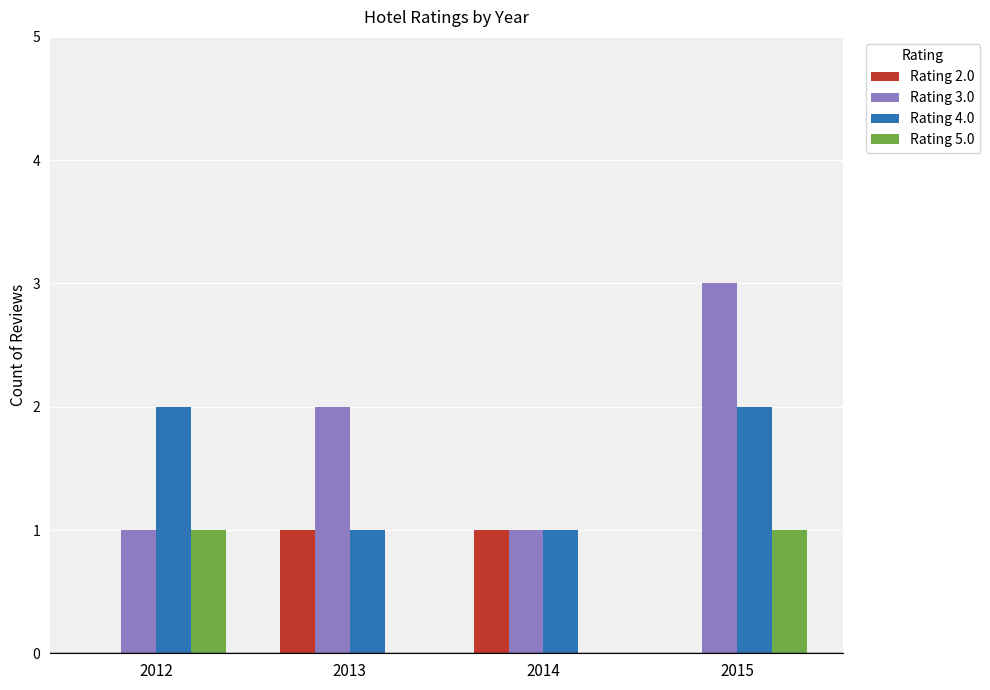

Which label corresponds to the largest value in the chart?

2015